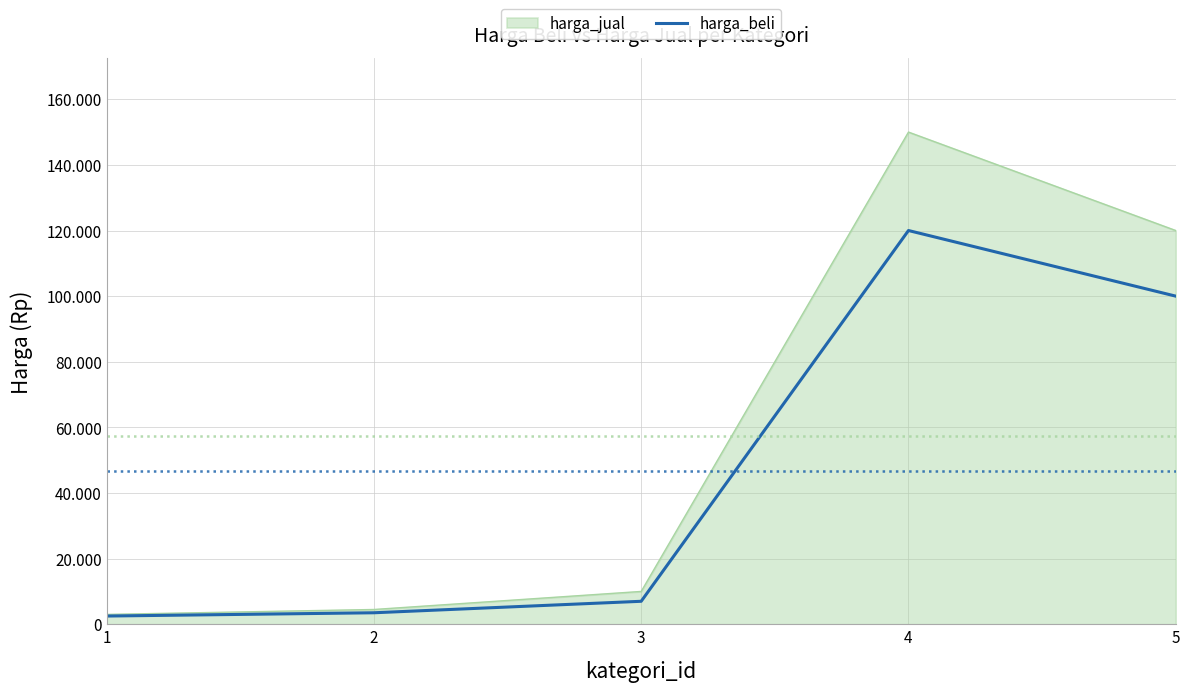

What are all the series names shown in the legend?

harga_jual, harga_beli